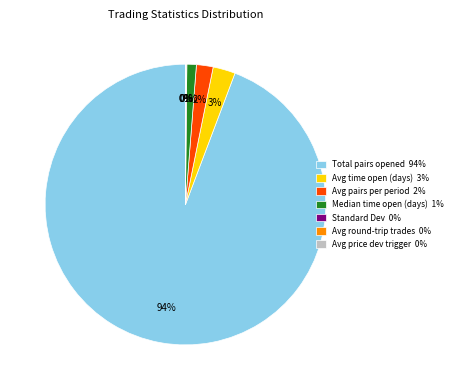

Do Median time open (days) and Total pairs opened together represent more than half of the pie?

Yes